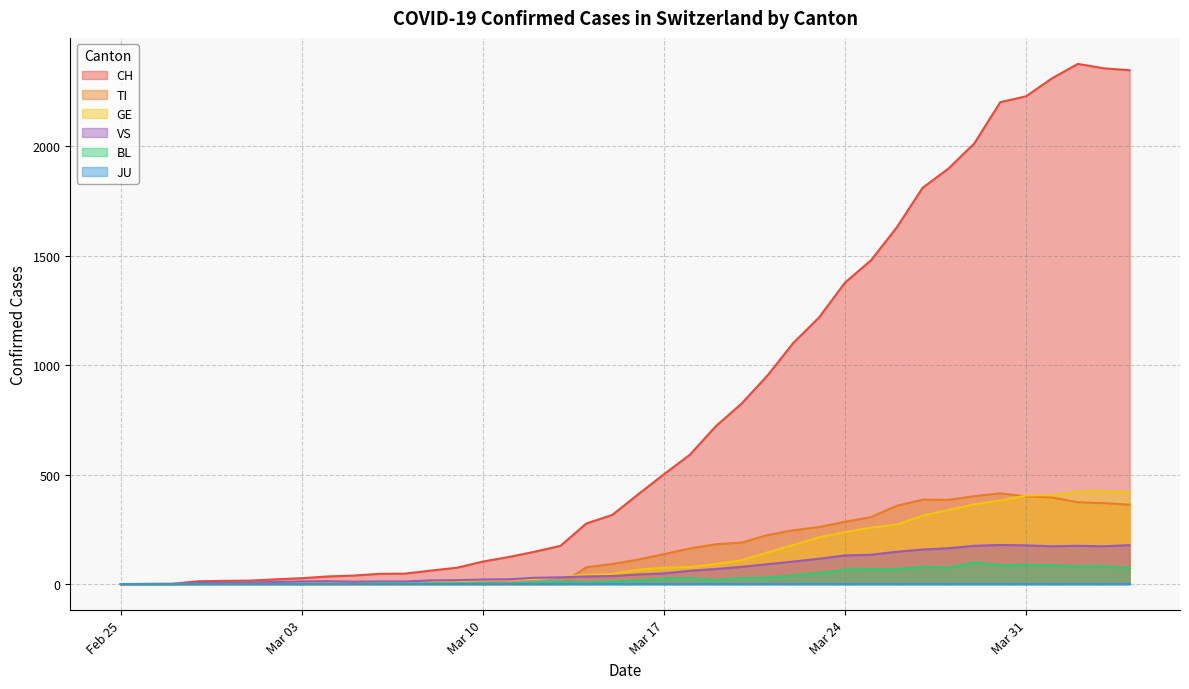

What is the value of the VS point at the 18th from the left?

31